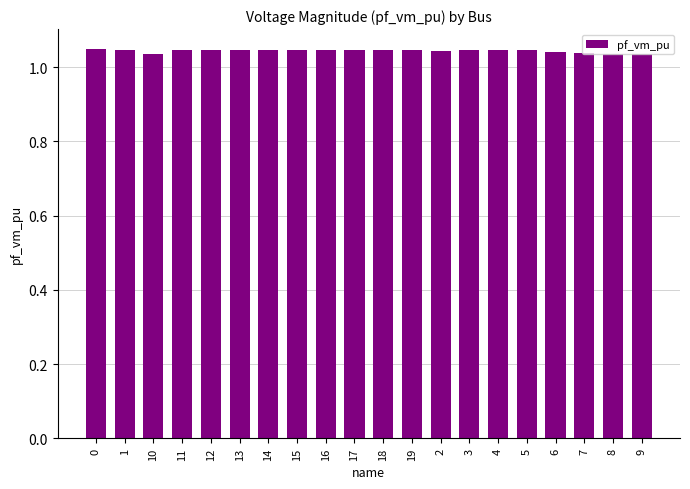

Which has a higher value, 12 or 7?

12